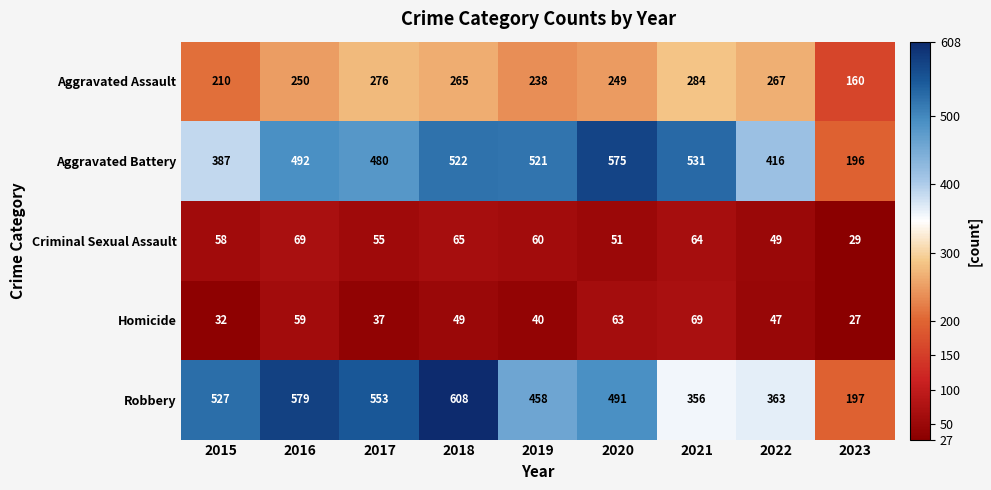

What is the difference between the Aggravated Assault values at 2015 and 2016?

40